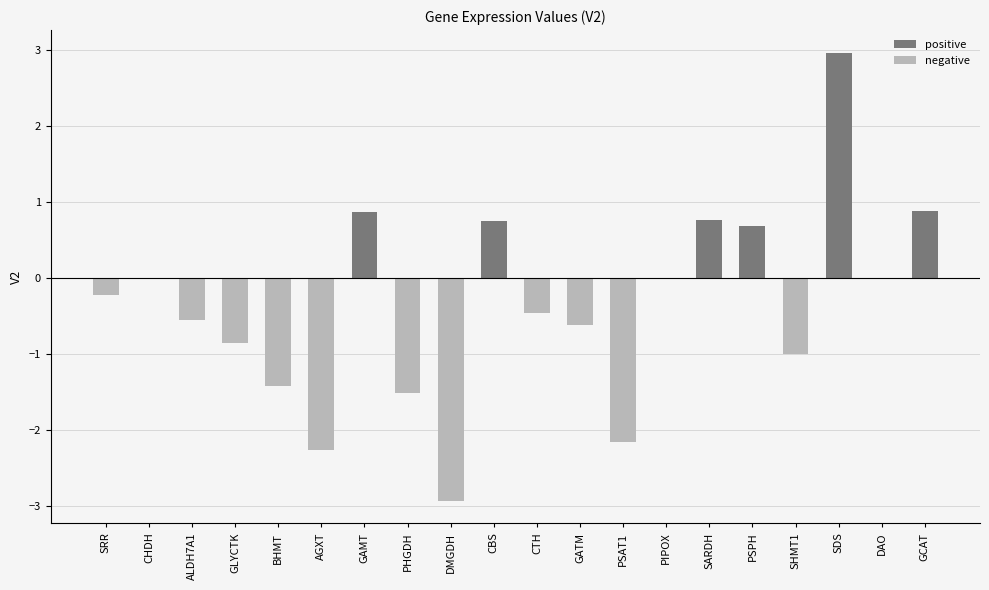

Which category has the lowest value in the negative series?

DMGDH